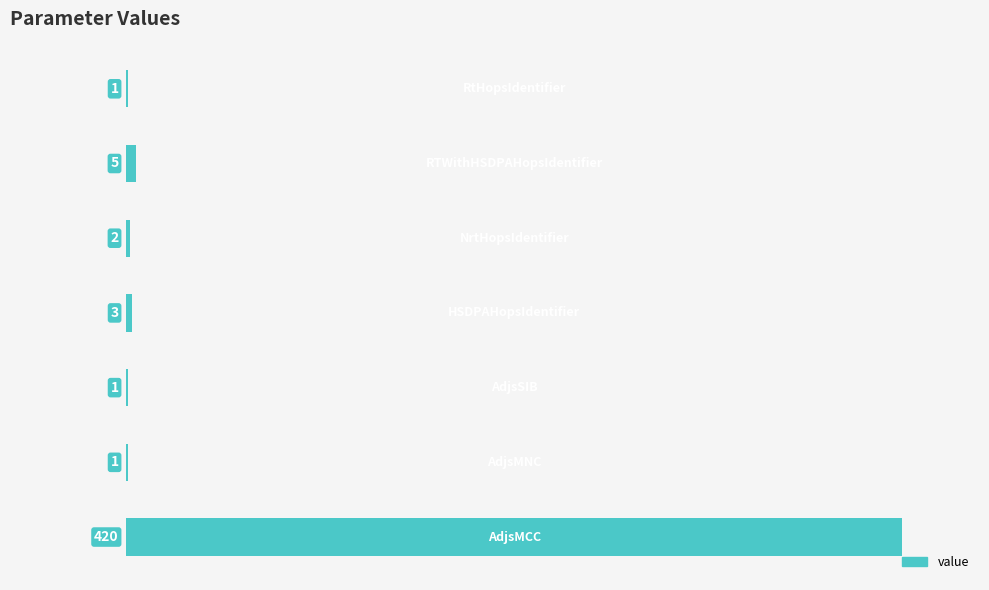

How many data points does each series have?

7